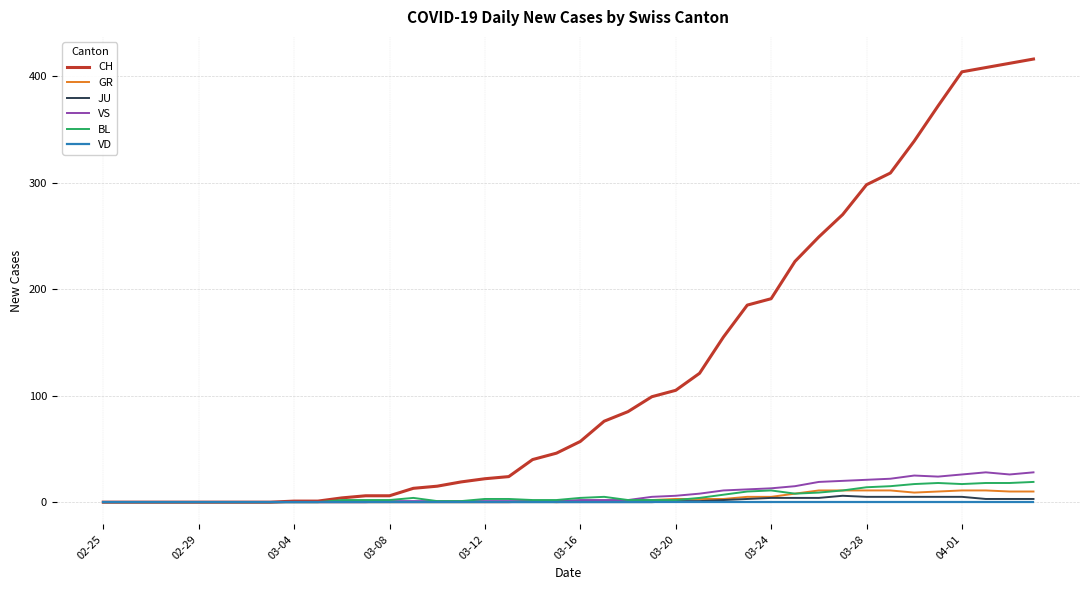

What is the maximum value shown in the chart?

416